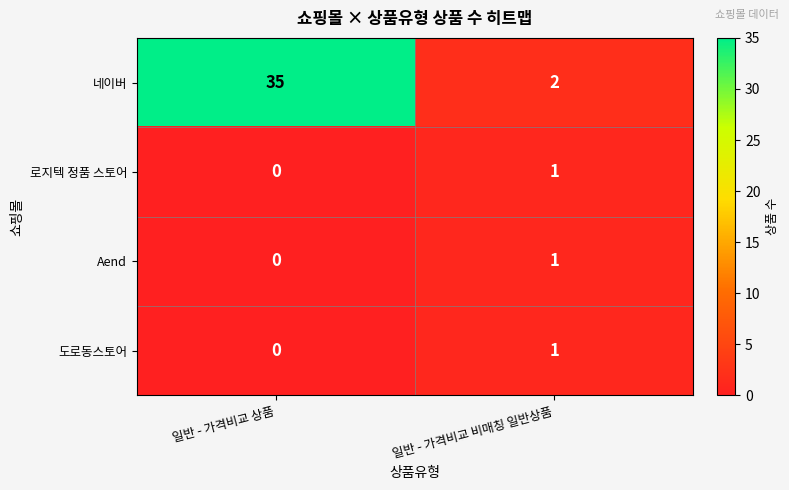

What is the greatest value displayed?

35